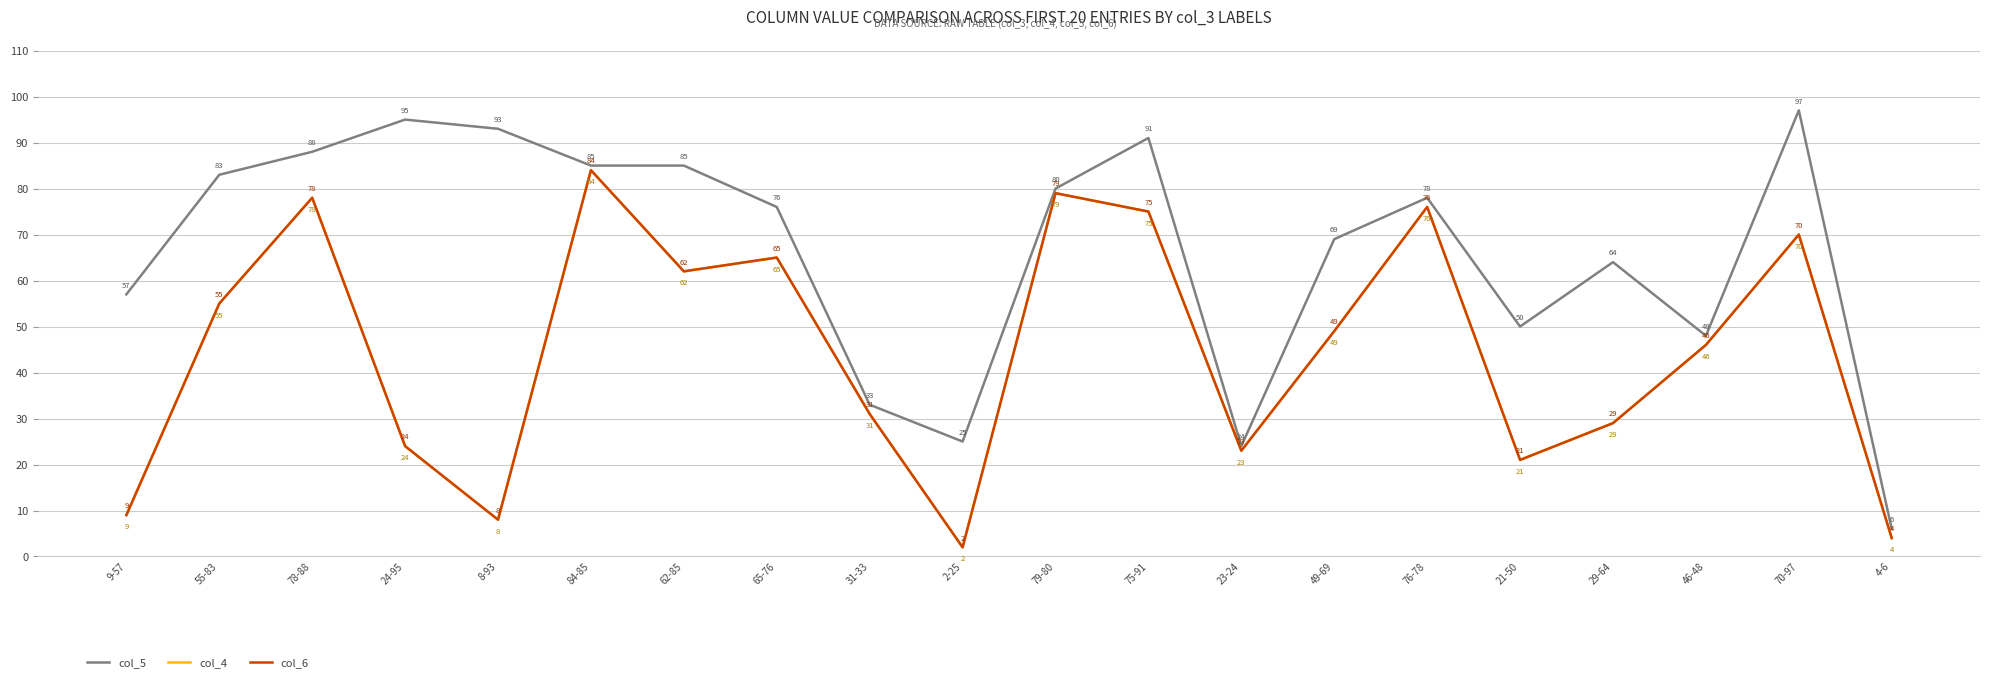

Reading left to right, transcribe all the data shown in this chart.

col_5: 57	83	88	95	93	85	85	76	33	25	80	91	24	69	78	50	64	48	97	6
col_4: 9	55	78	24	8	84	62	65	31	2	79	75	23	49	76	21	29	46	70	4
col_6: 9	55	78	24	8	84	62	65	31	2	79	75	23	49	76	21	29	46	70	4